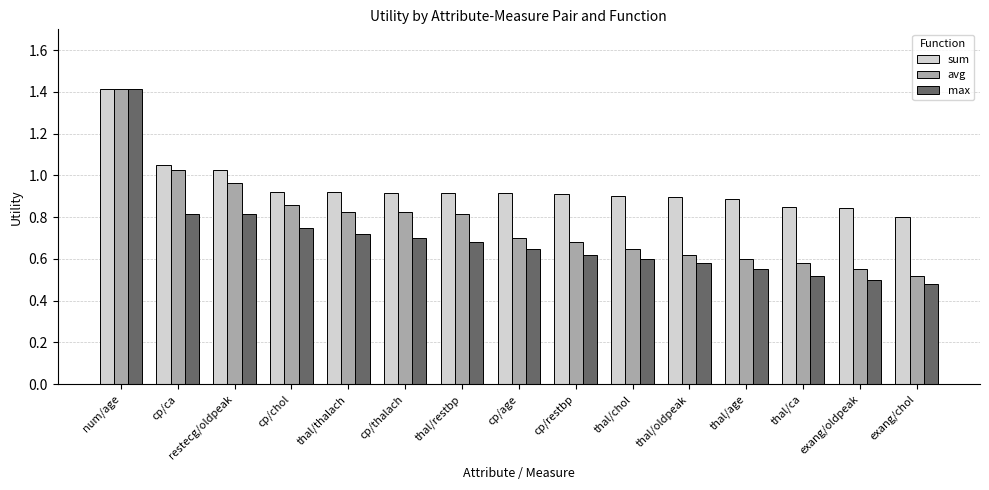

What is the sum of all avg values?

11.6